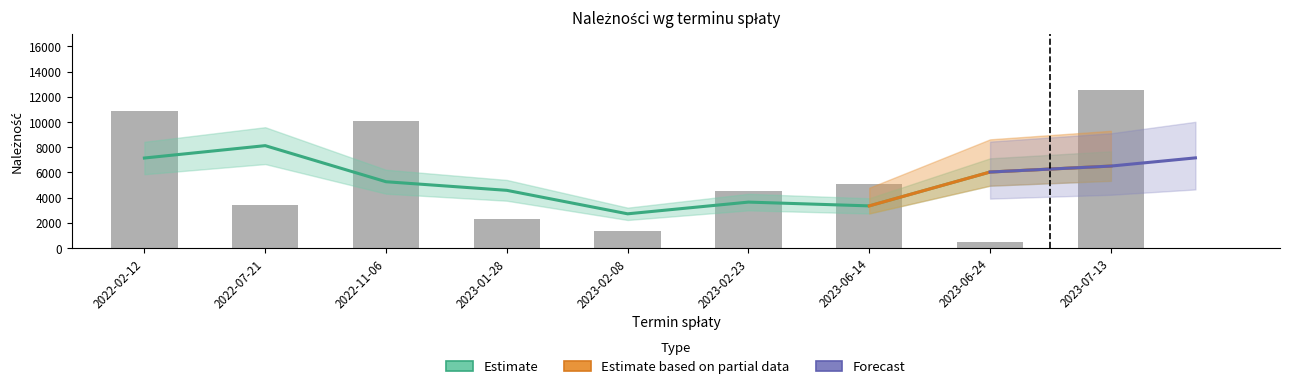

Which has a higher value, 2023-02-08 or 2023-01-28?

2023-01-28